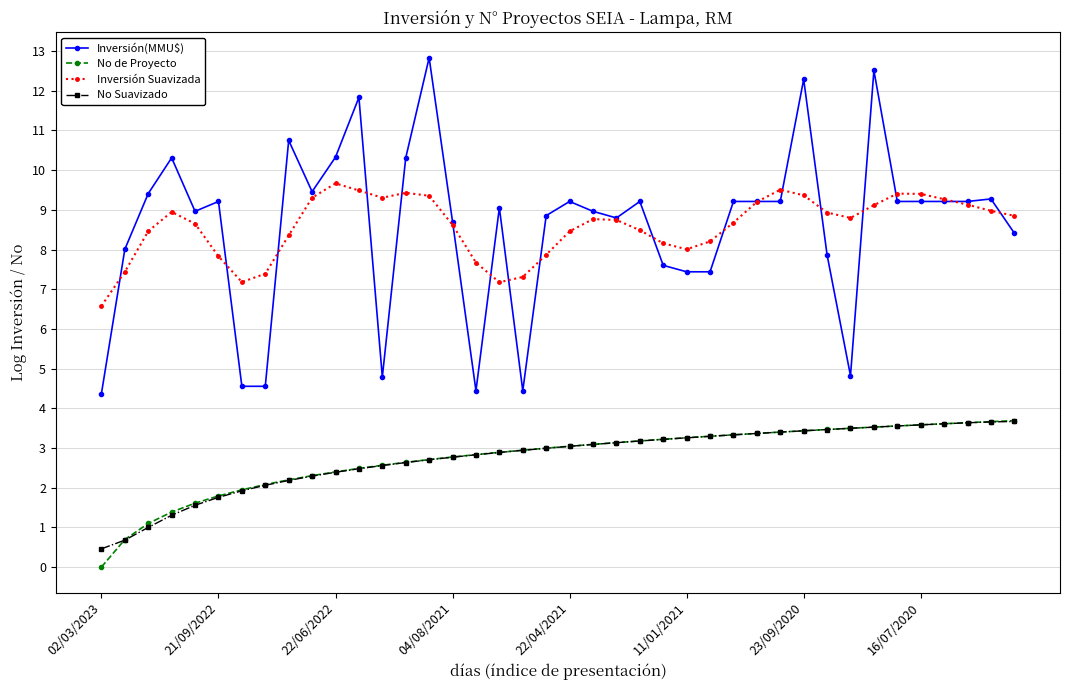

What is the value of the Inversión(MMU$) point at the 29th from the left?

9.2